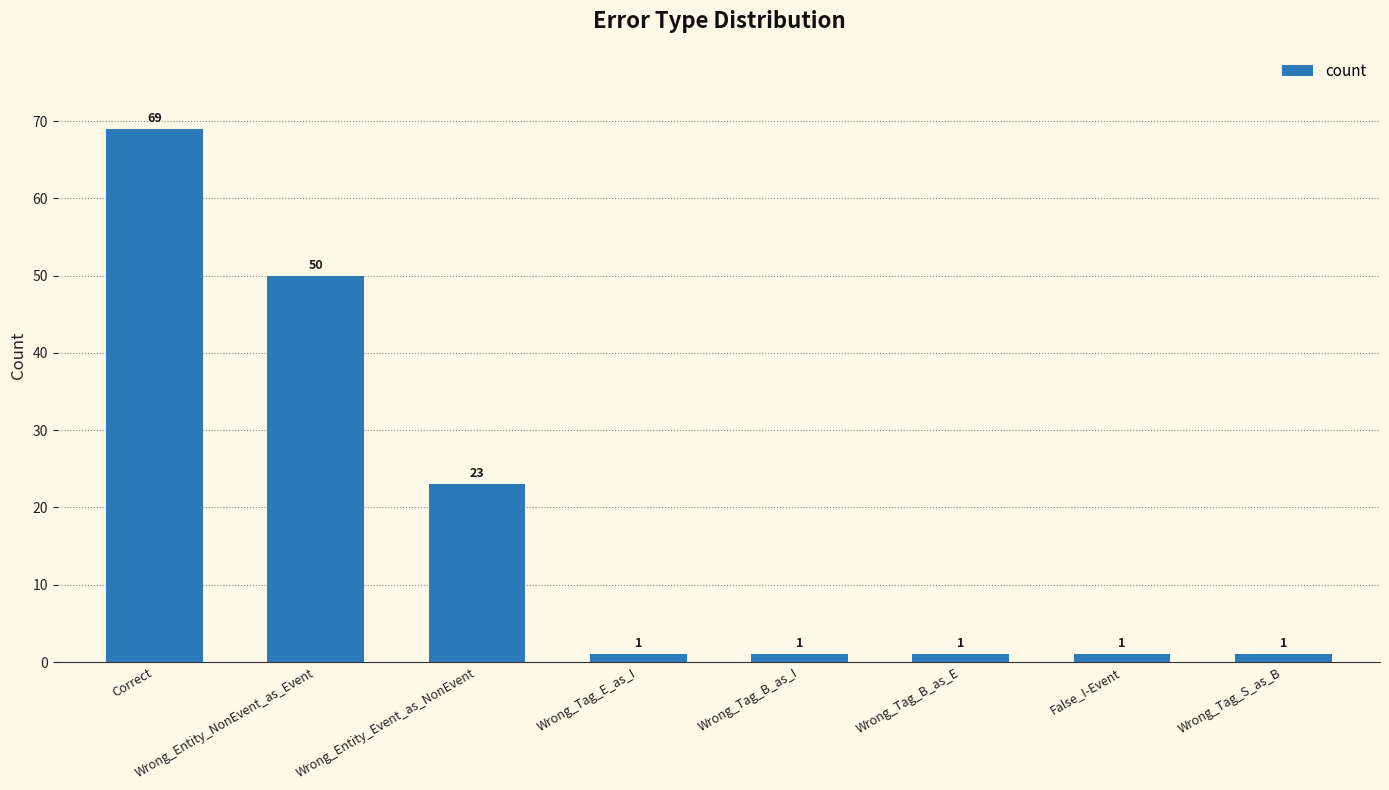

Reading left to right, extract all data points from this chart.

69	50	23	1	1	1	1	1